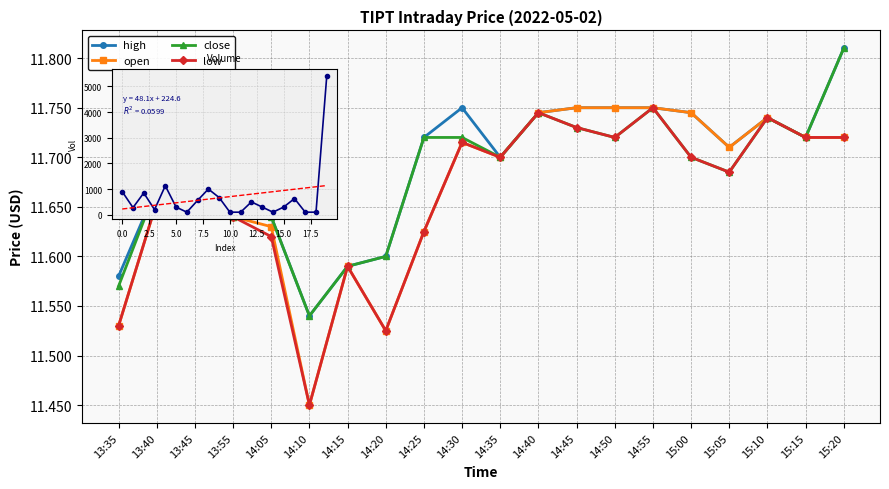

Is the value of low at 14:45 greater than the value of high at 14:30?

No